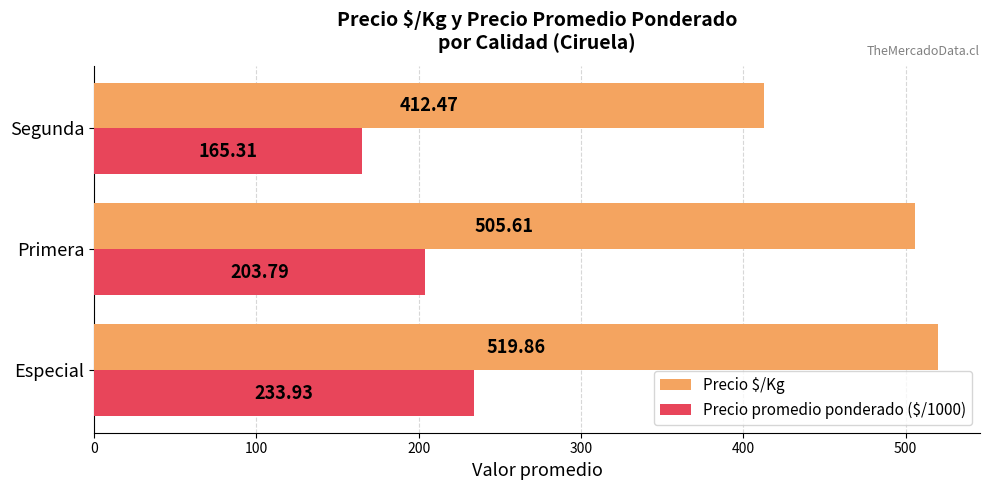

At which label does Precio $/Kg reach its minimum?

Segunda